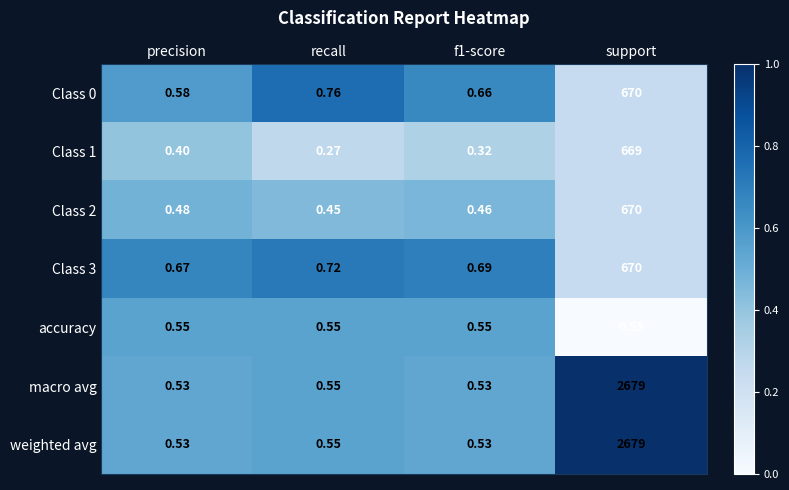

At which label is Class 2 closest to 335?

precision